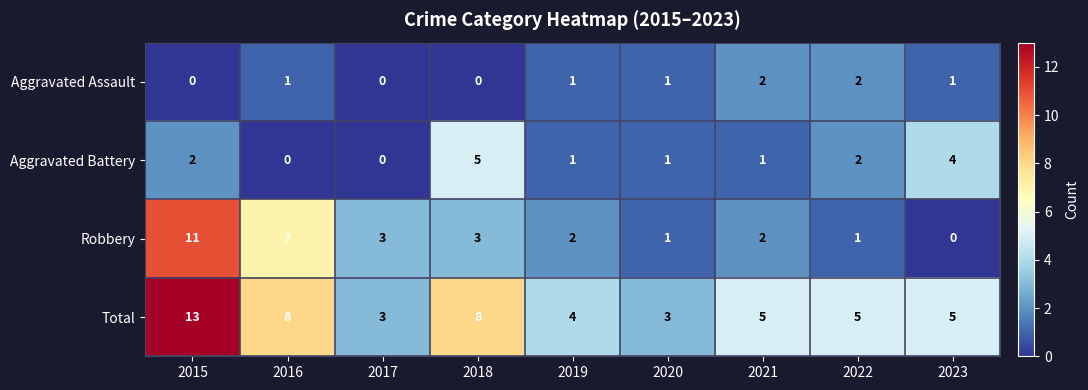

Between 2015 and 2022, which series saw the biggest shift?

Robbery